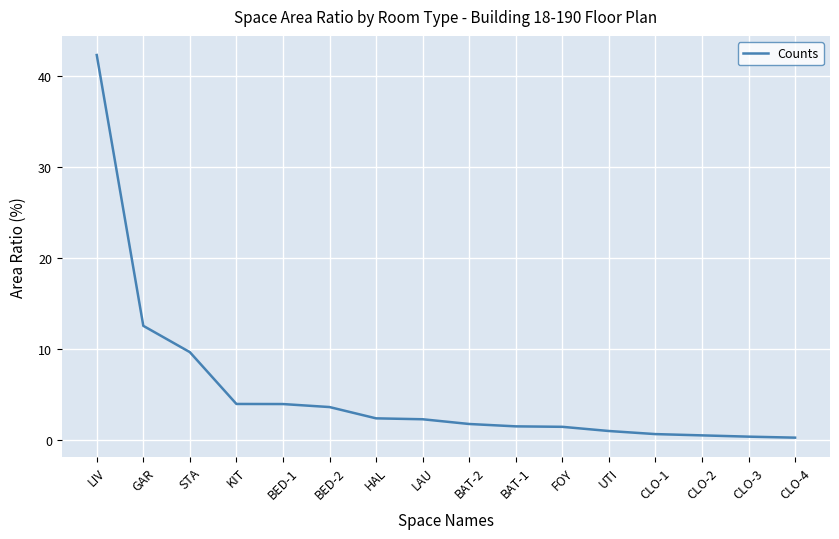

What is the average value?

5.5